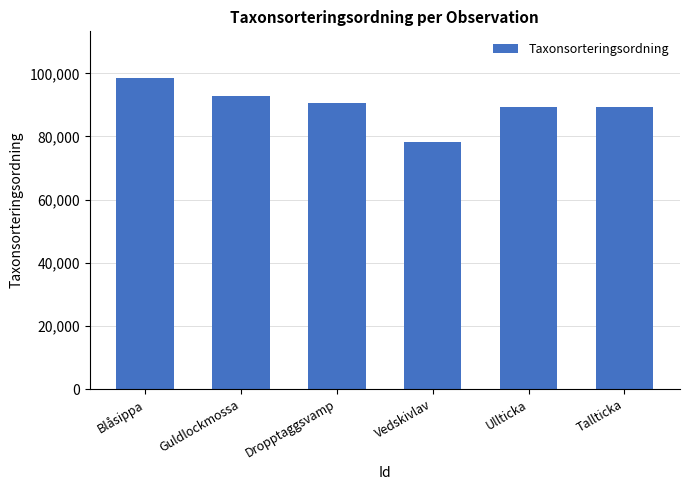

What is the label of the 5th bar from the right?

Guldlockmossa